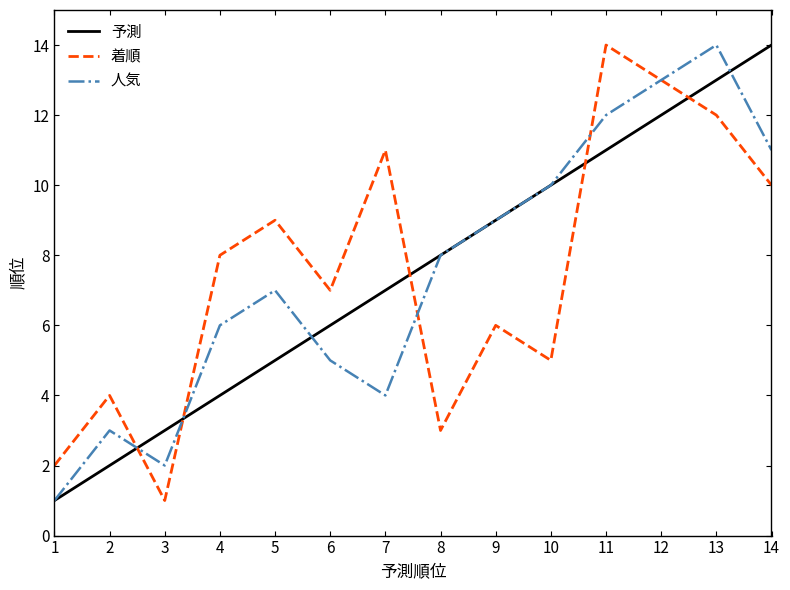

How many times do 予測 and 着順 cross each other?

5